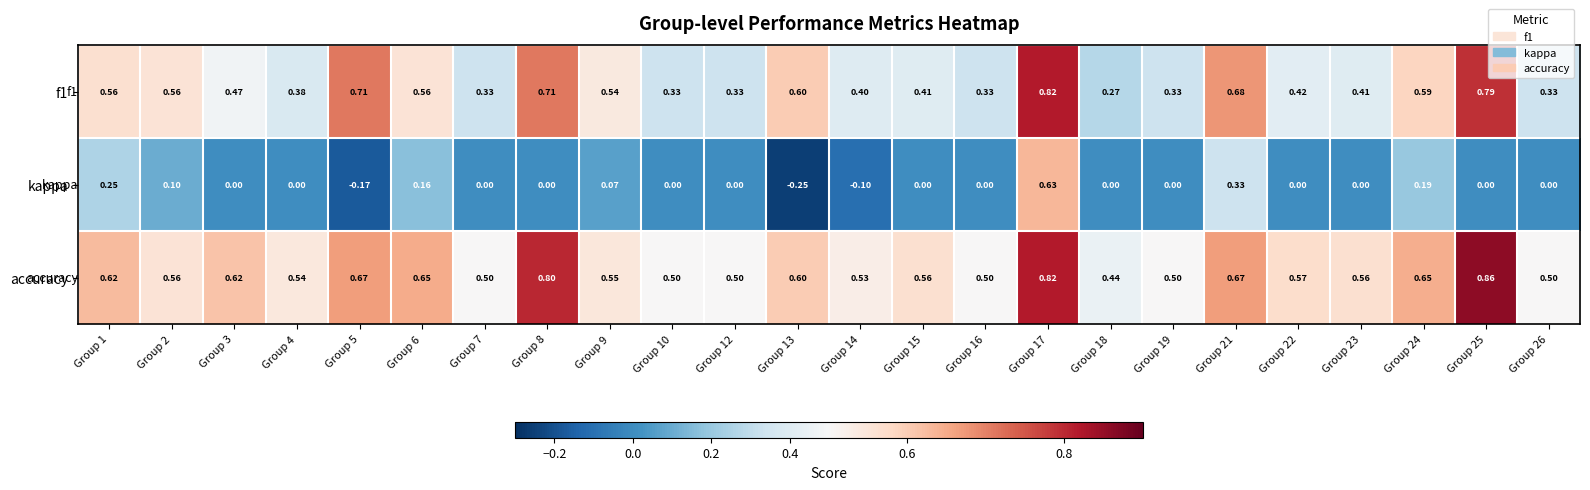

Is the value of kappa at Group 13 greater than the value of accuracy at Group 21?

No